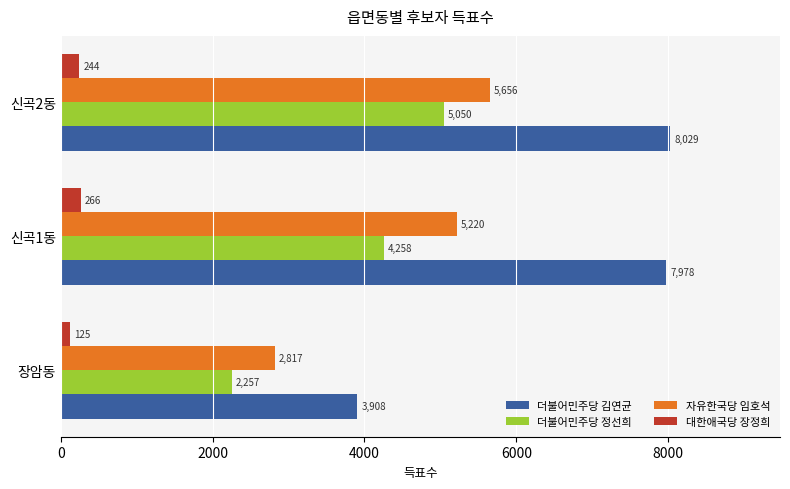

How many data points does each series have?

3